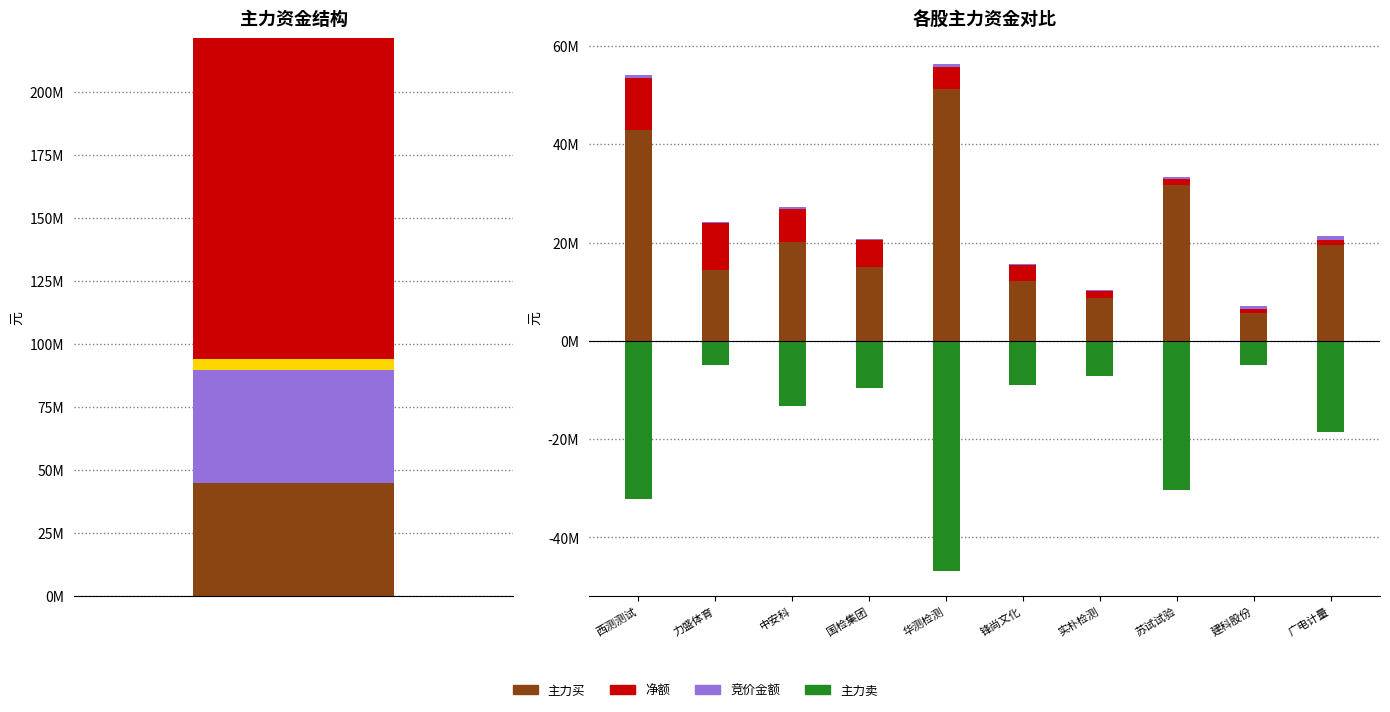

Is it true that 净额 equals 3238992 at 锋尚文化?

True